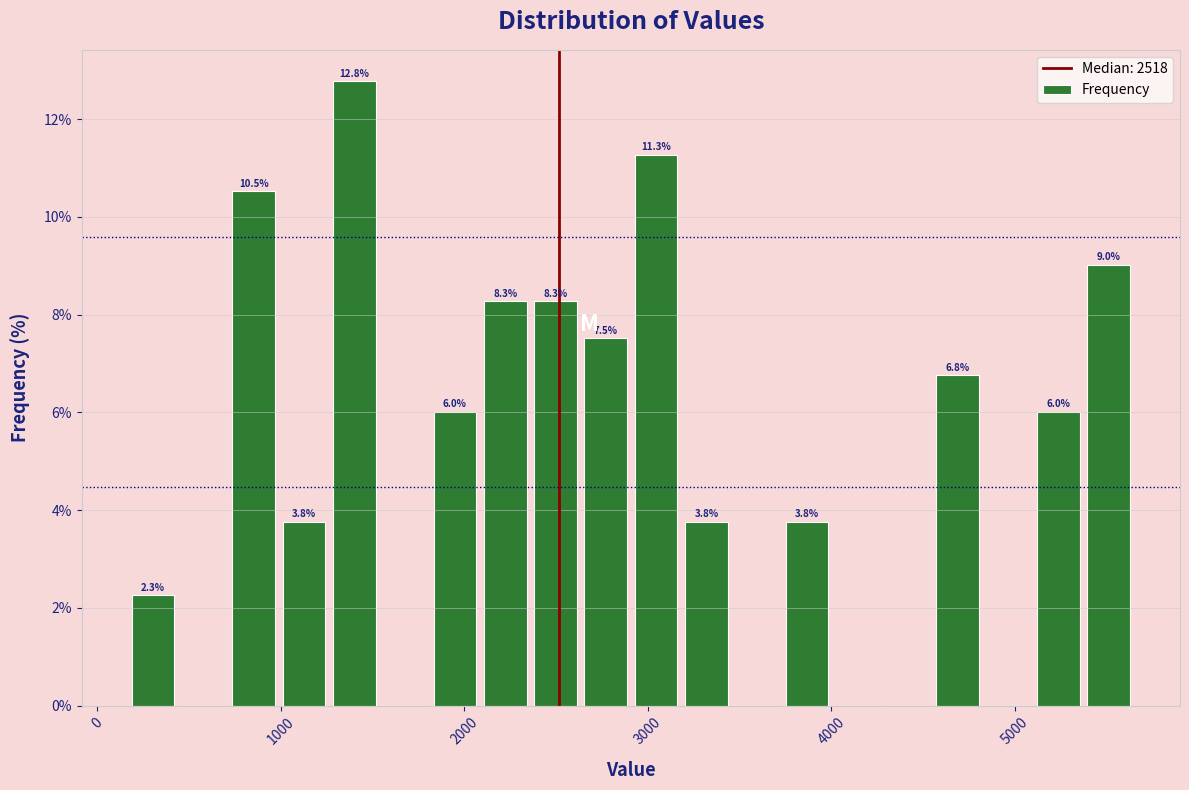

Read against the x-axis, roughly where is the centre of the tallest bar?

1400